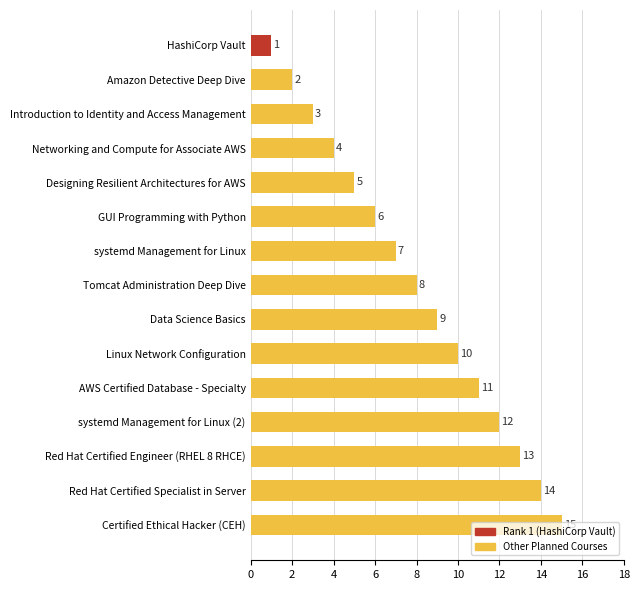

What is the maximum value shown in the chart?

15